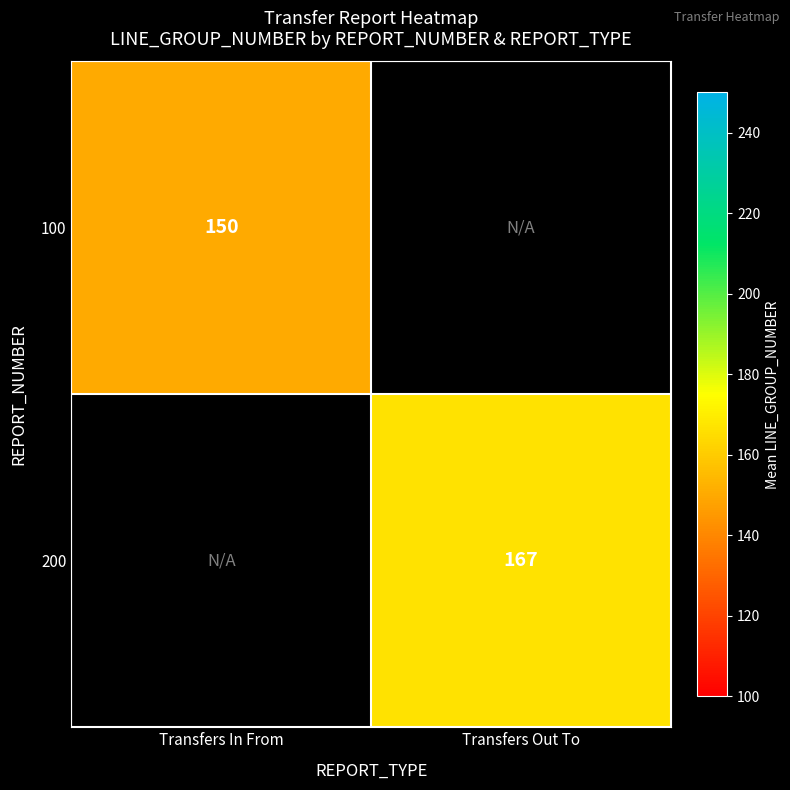

True or false: 200 has a value of 287 at Transfers Out To.

False